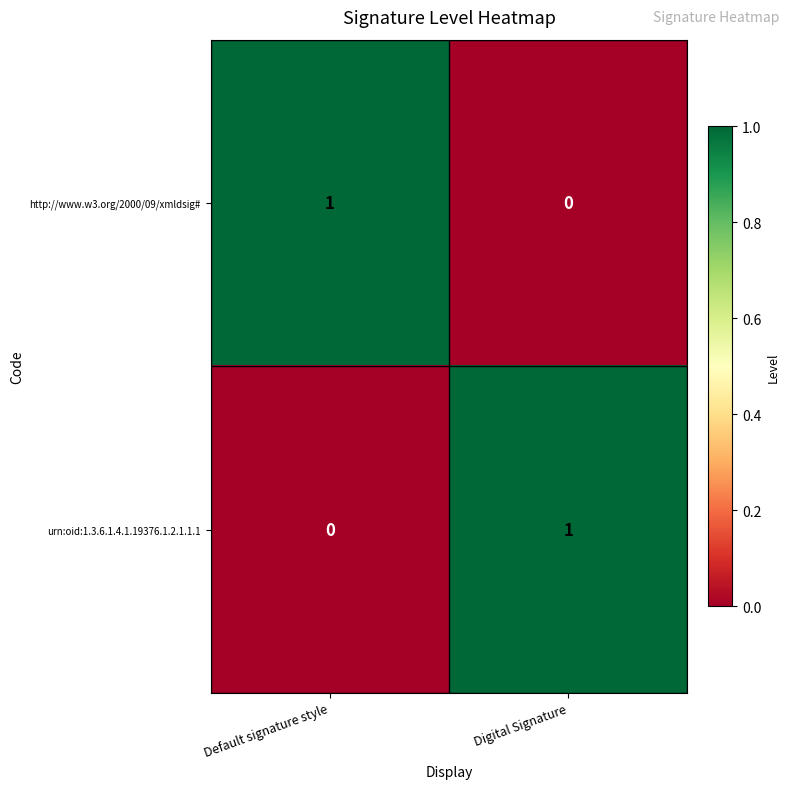

At which label is http://www.w3.org/2000/09/xmldsig# closest to 0?

Digital Signature